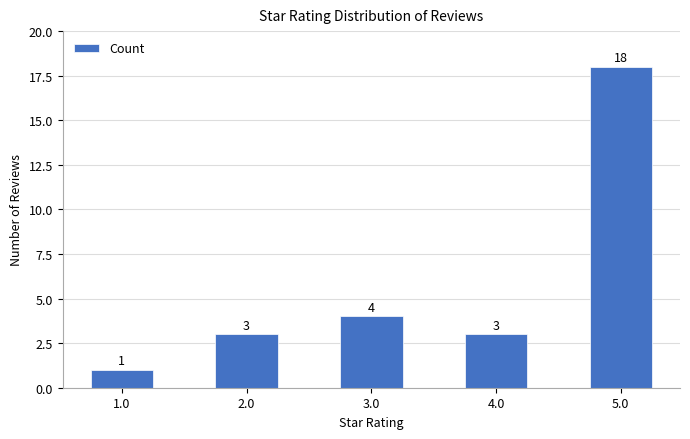

Are the bars horizontal?

No